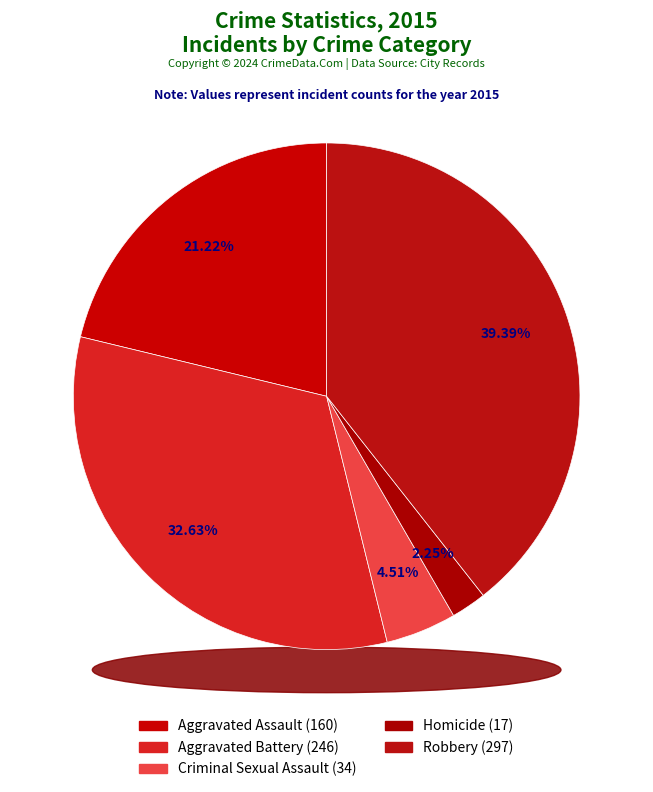

How much of the chart is everything except Aggravated Battery?

67.4%